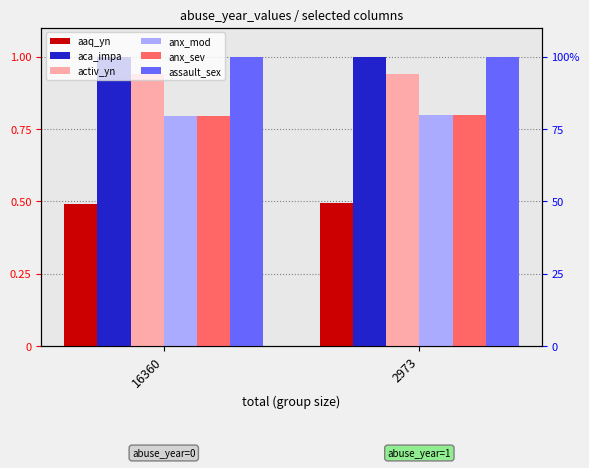

What is the sum of the anx_mod values at 16360 and 2973?

1.6